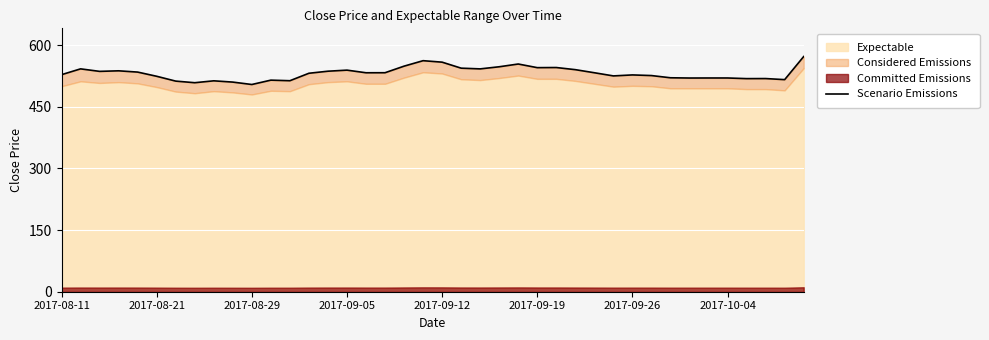

At which label is the value closest to 538?

2017-09-05